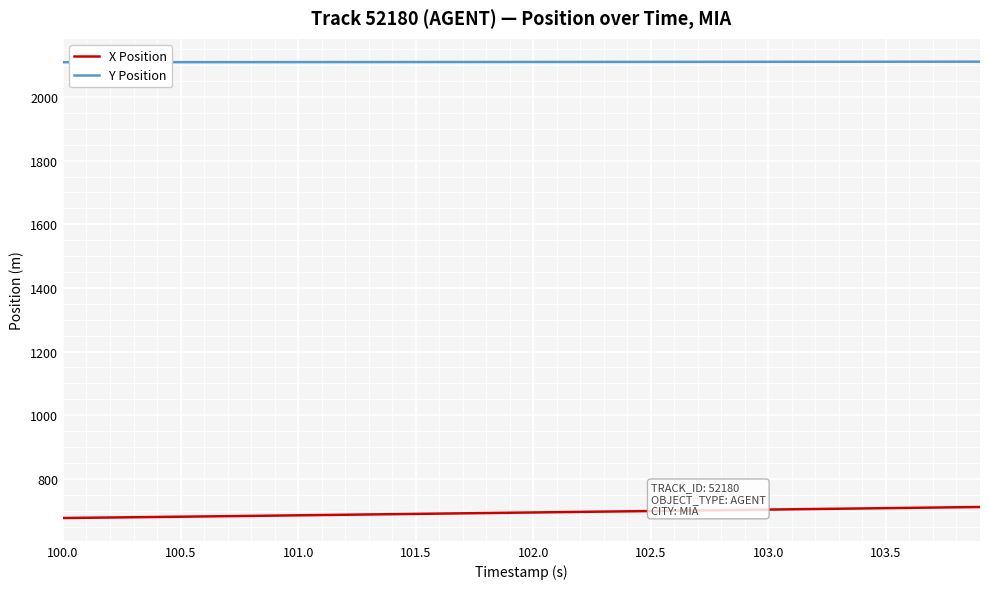

Which series has the largest total across all categories?

Y Position